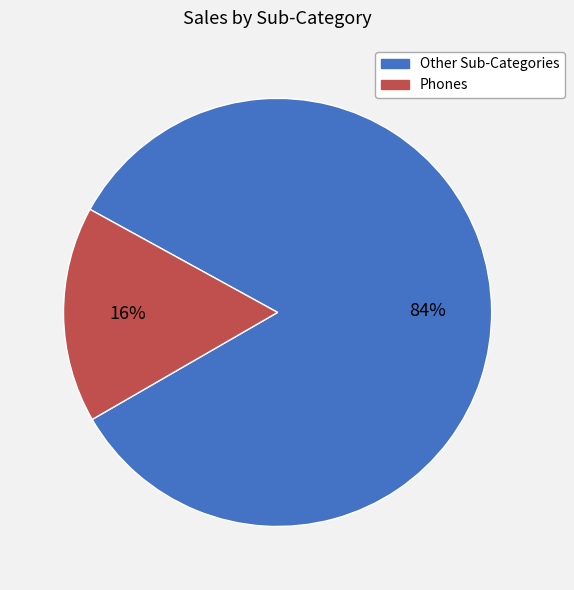

Count the number of slices in the pie.

2